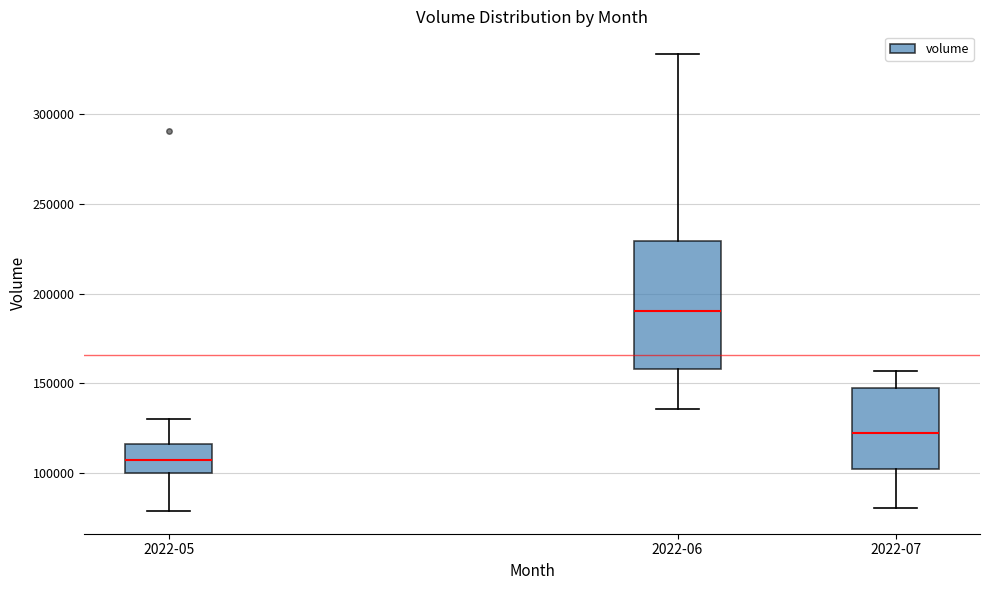

Comparing the boxes themselves (not the whiskers), which one is the tallest?

2022-06